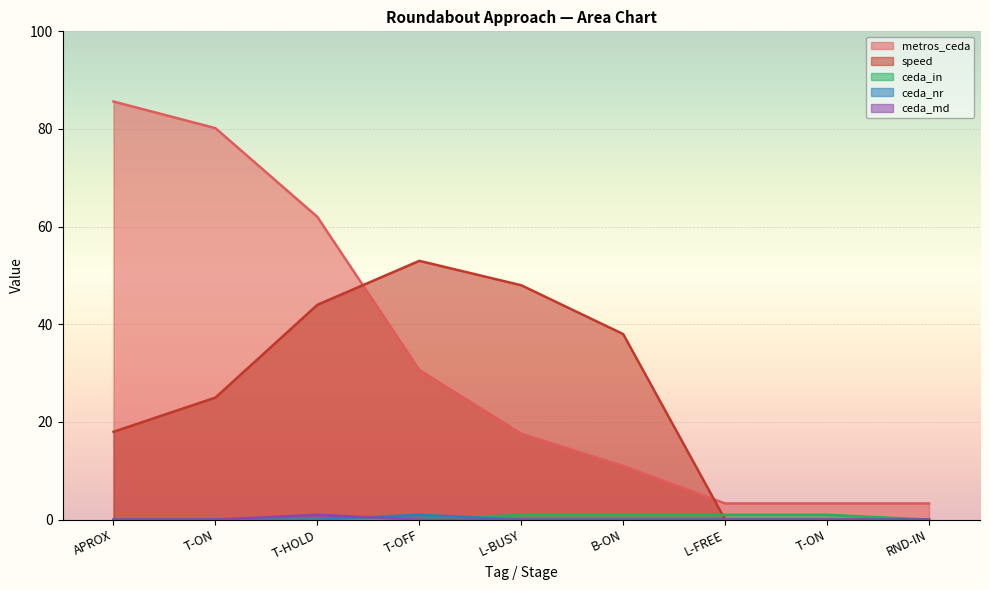

True or false: ceda_in and metros_ceda intersect in this chart.

False